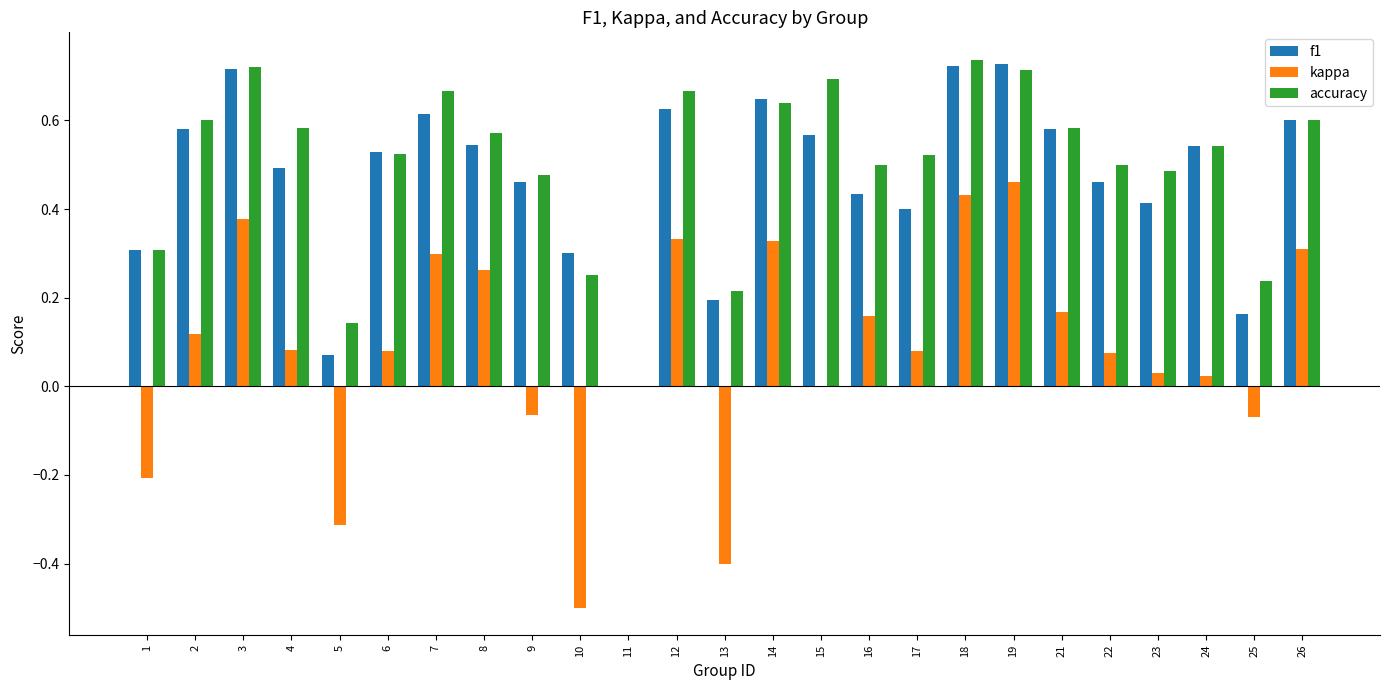

What is the sum of all kappa values?

2.1